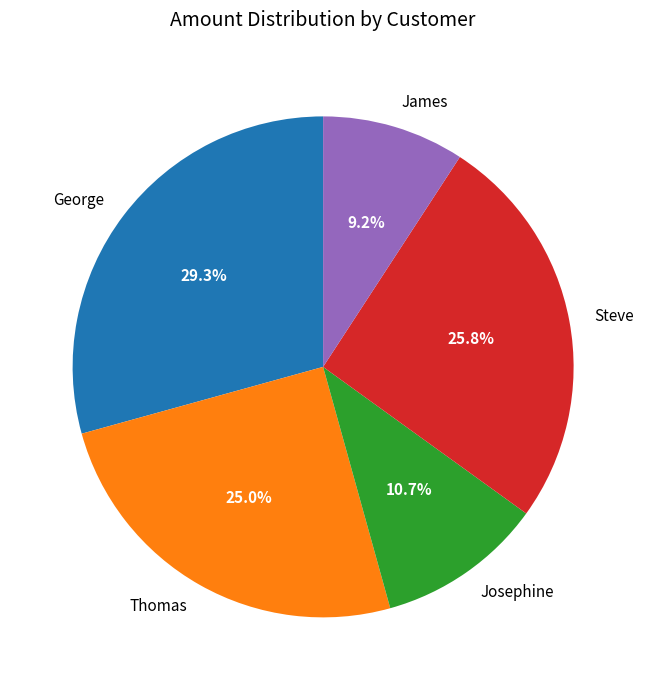

To the nearest percent, what is the combined percentage of Steve and Thomas?

51%